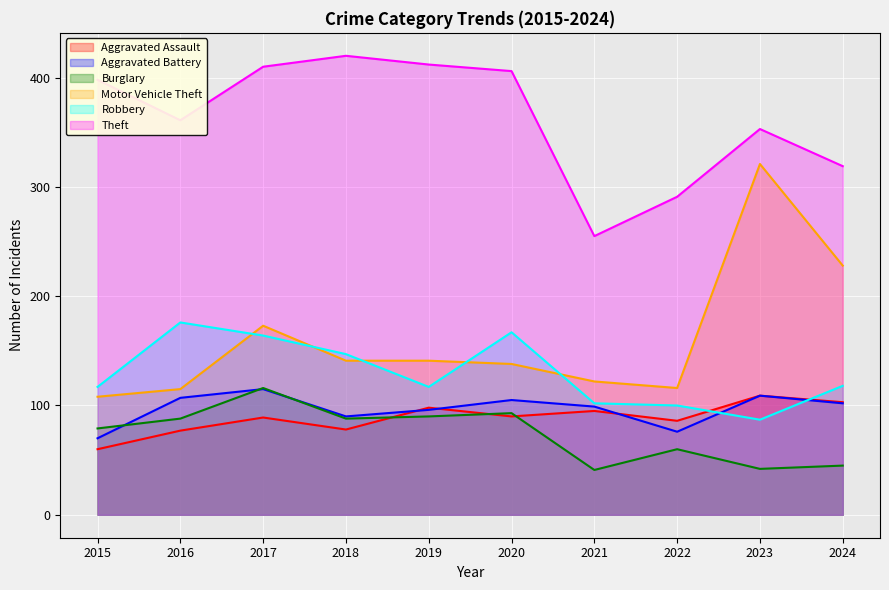

What is the average value of the Motor Vehicle Theft series?

160